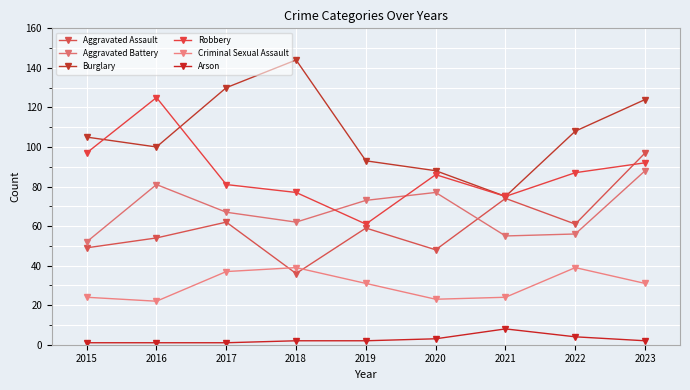

In Robbery, how many points are lower than both neighbors (excluding endpoints)?

2